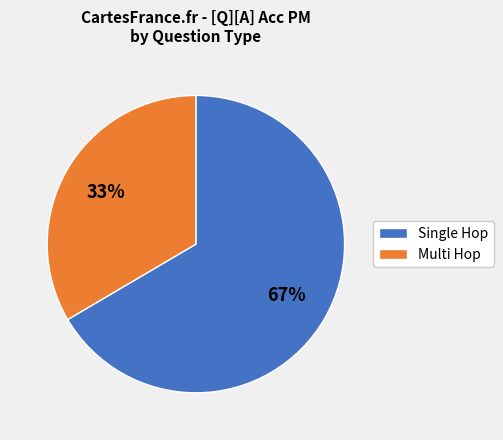

Is it true that Multi Hop is 19% of the pie?

False